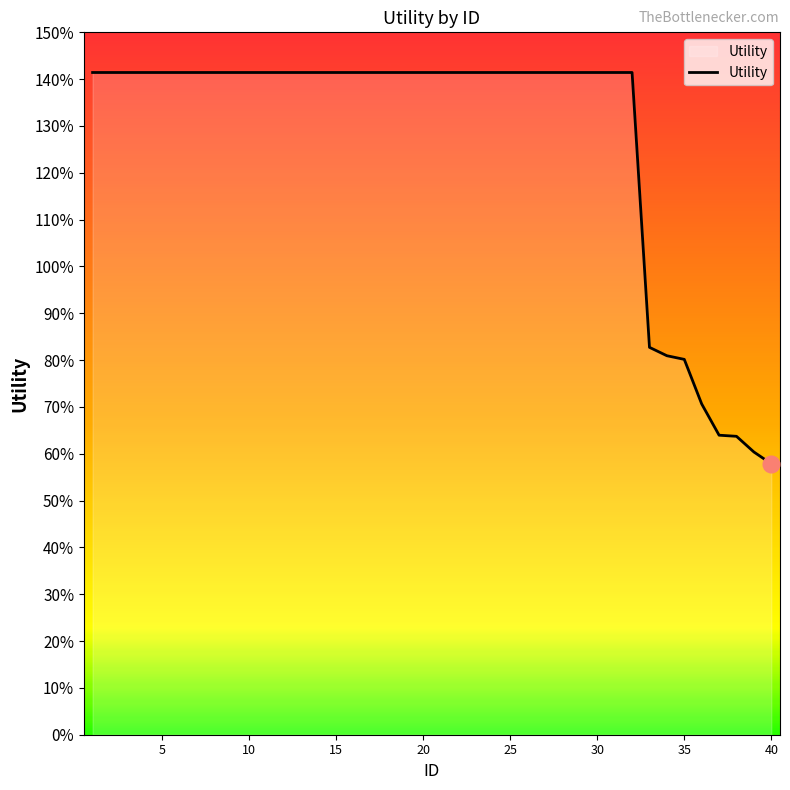

Does the chart display data point markers on the line(s)?

No